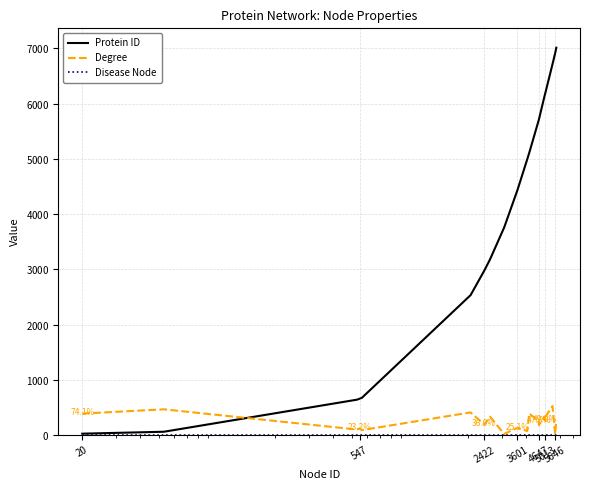

Which series has the largest total across all categories?

Protein ID